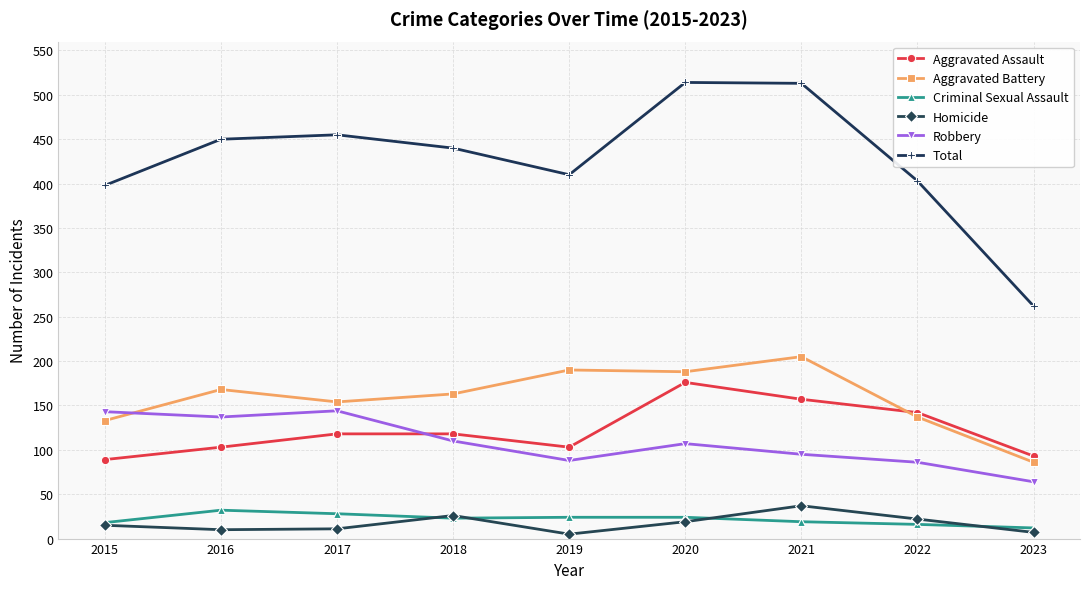

True or false: Homicide and Total cross at least once.

False